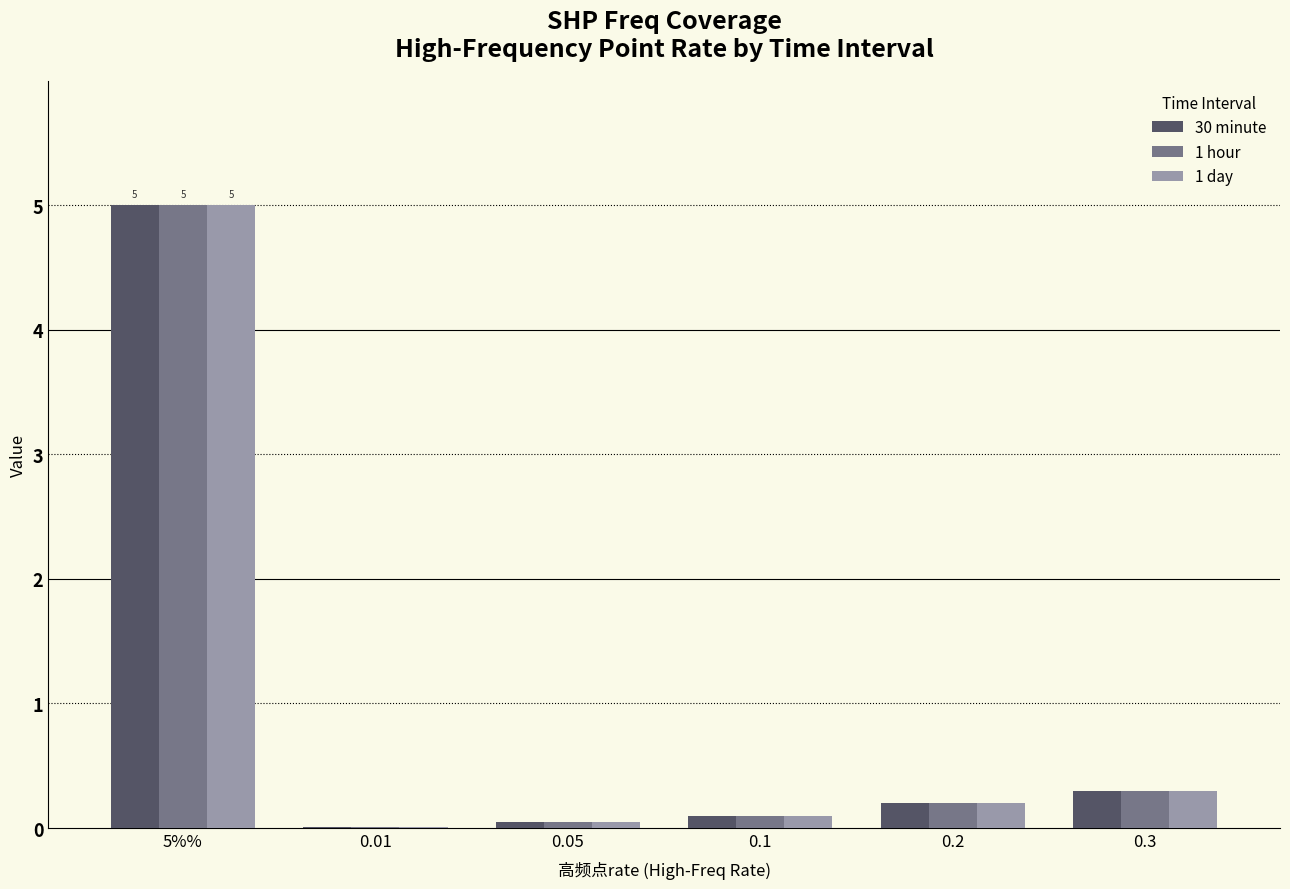

The 1 day series shows 0.1 at 0.3. True or false?

False